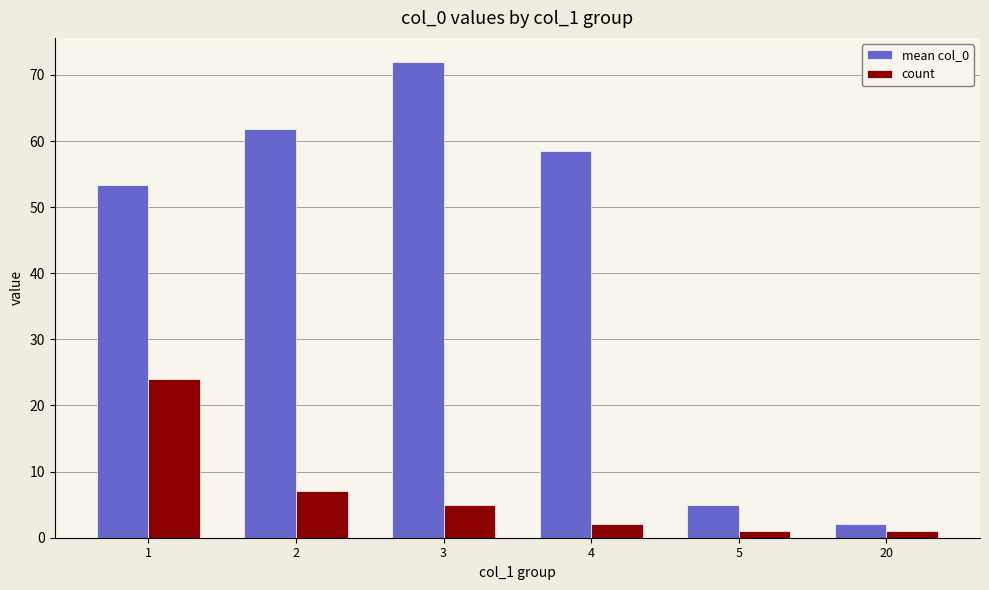

At which category does the chart reach its peak across all series?

3